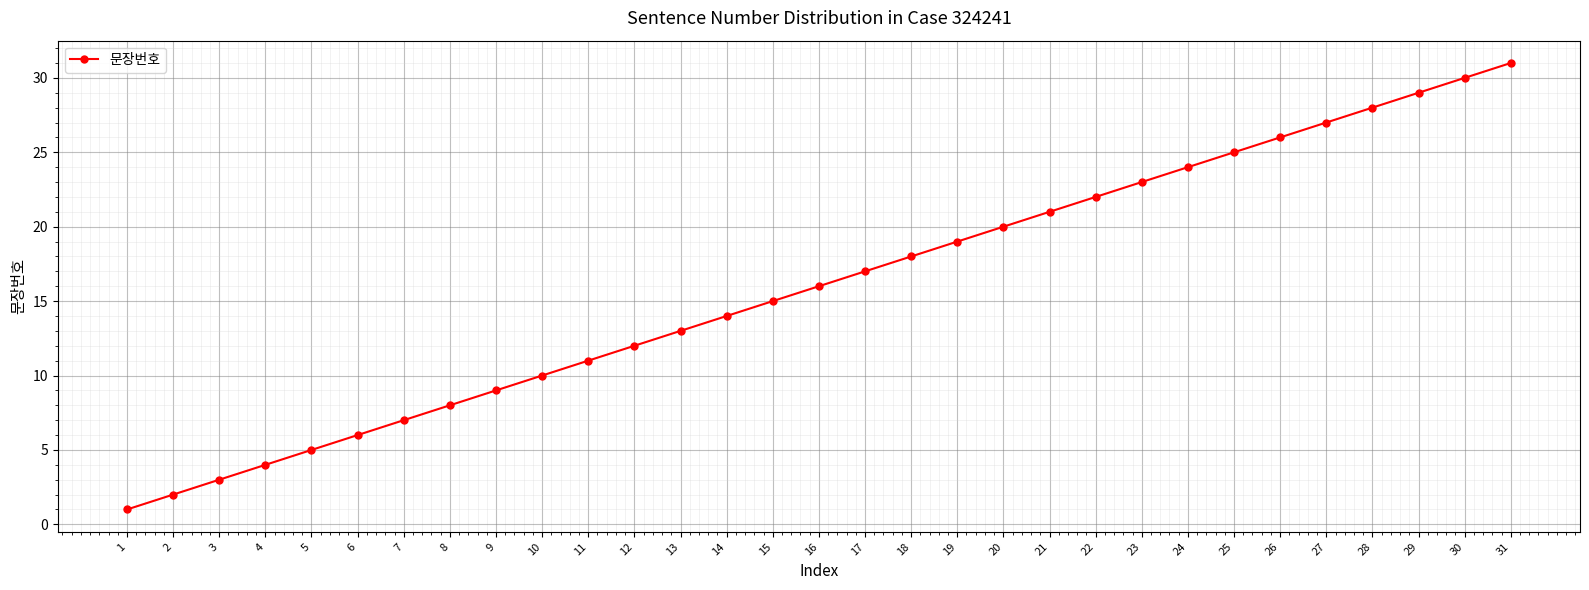

What is the smallest value displayed?

1